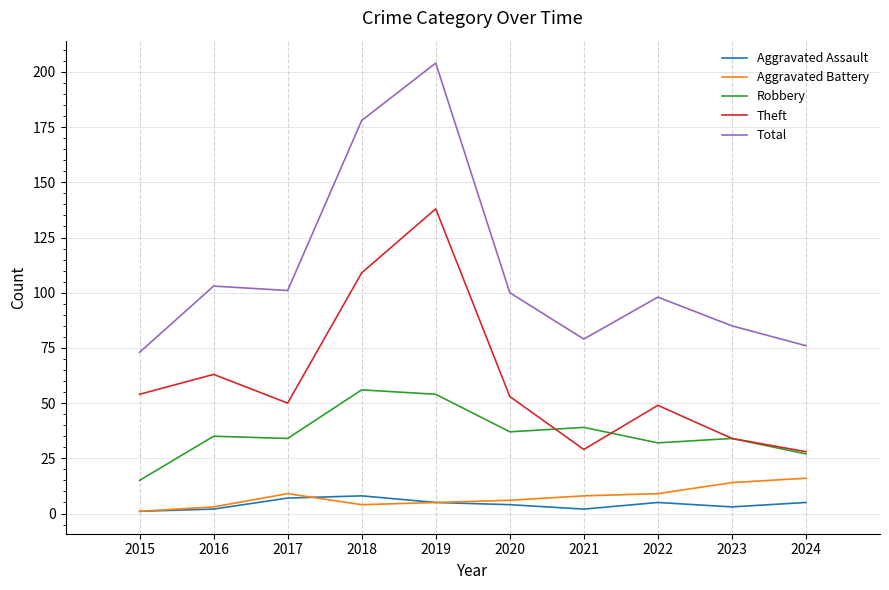

In Robbery, how many points are higher than both neighbors (excluding endpoints)?

4